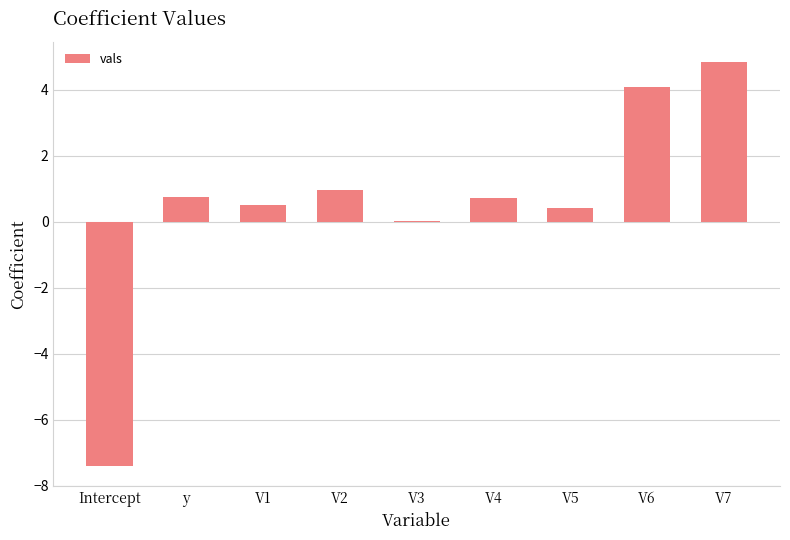

Where does the data first go above 0?

y